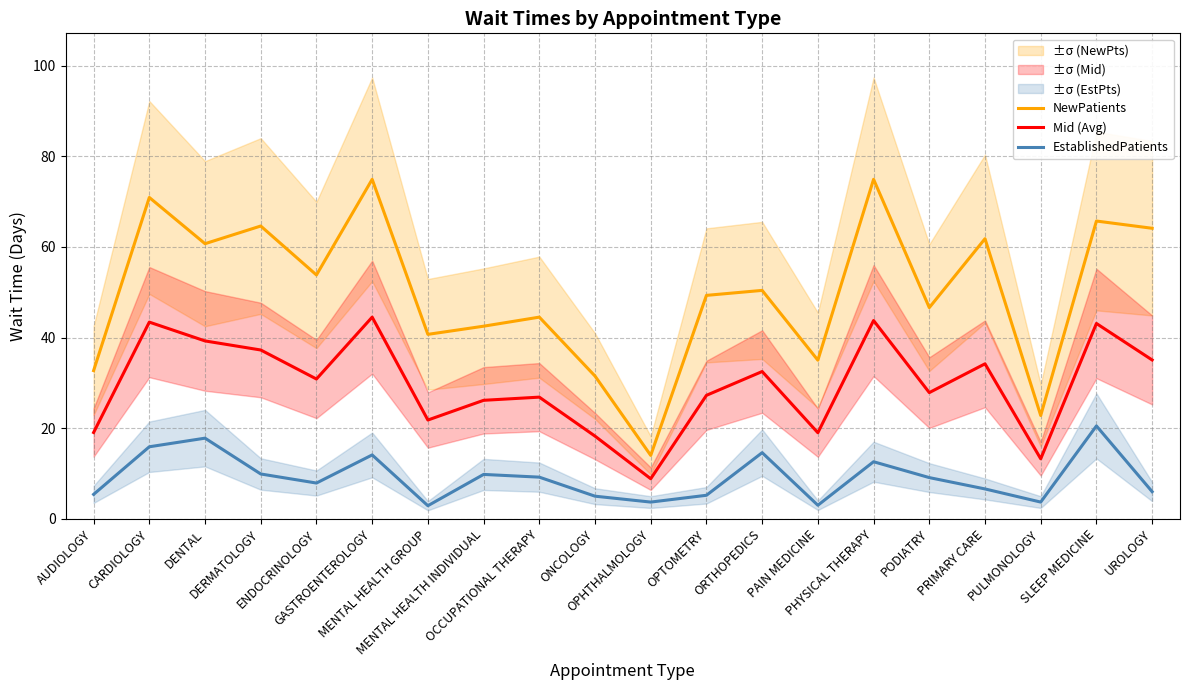

True or false: NewPatients and EstablishedPatients intersect in this chart.

False